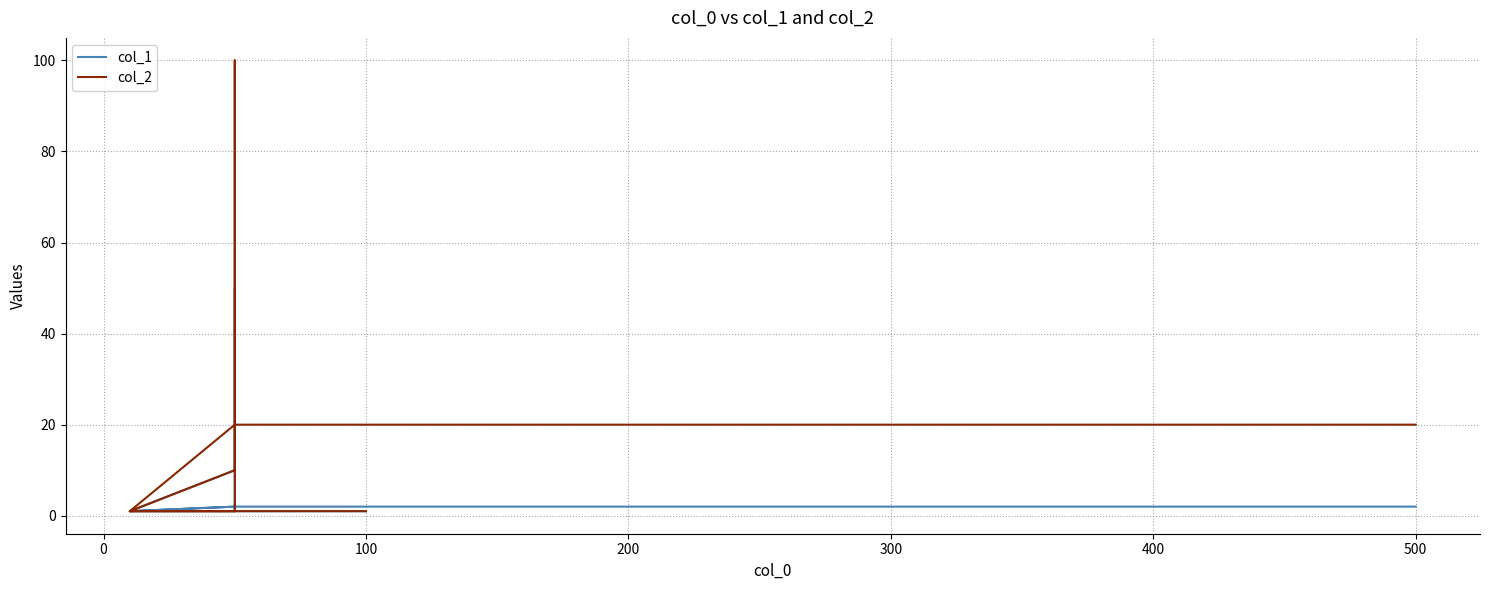

What is the label of the 7th point from the left?

500